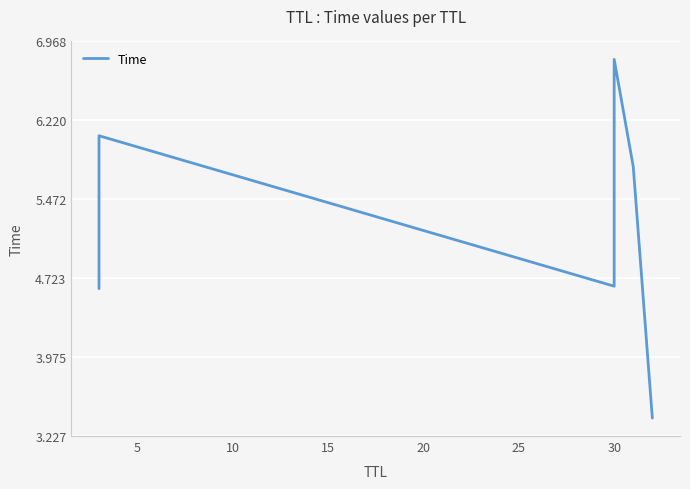

What is the sum of the values at 0 and 5?

10.7